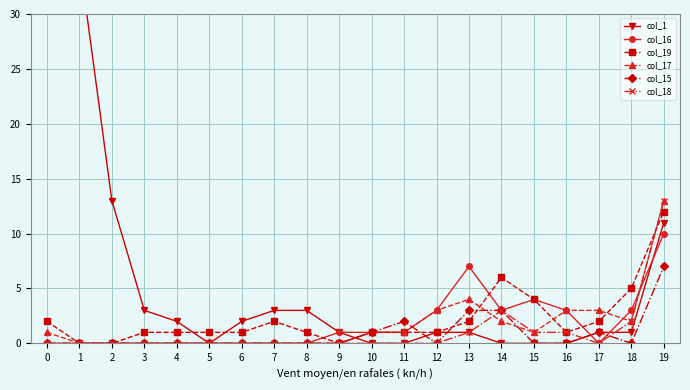

What is the value of the col_1 point at the 3rd from the left?

13